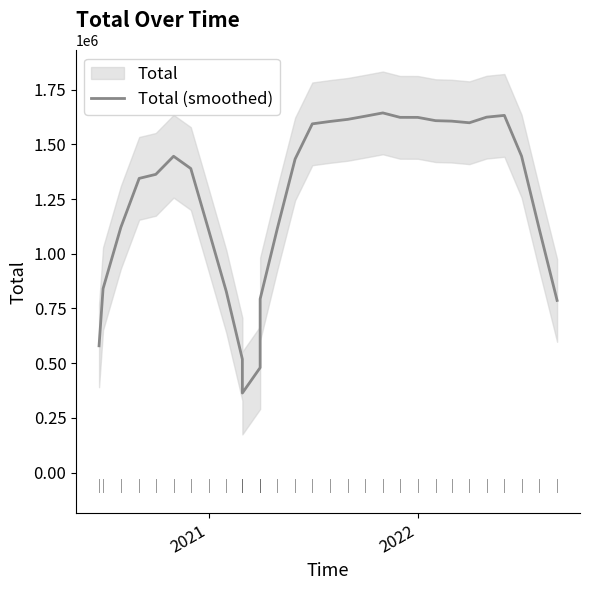

What is the difference between the maximum and minimum values?

1279746.6